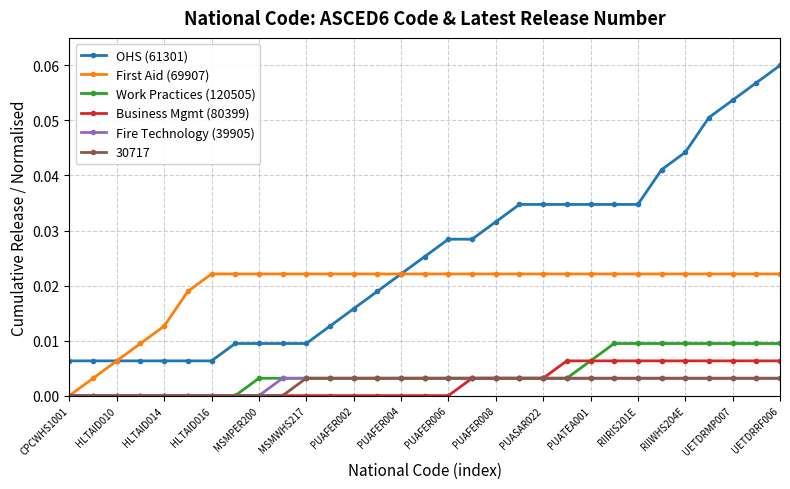

How many data points does each series have?

31